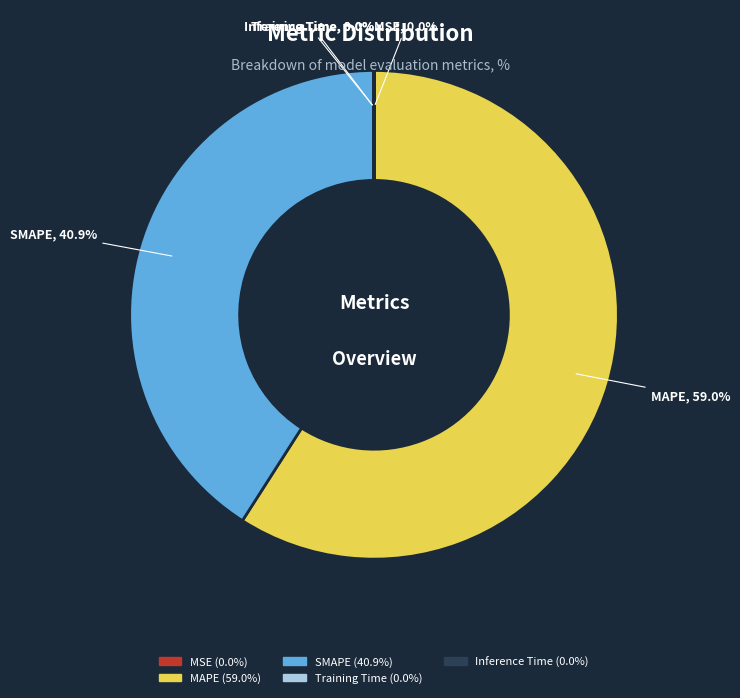

Which category has the biggest portion of the pie?

MAPE